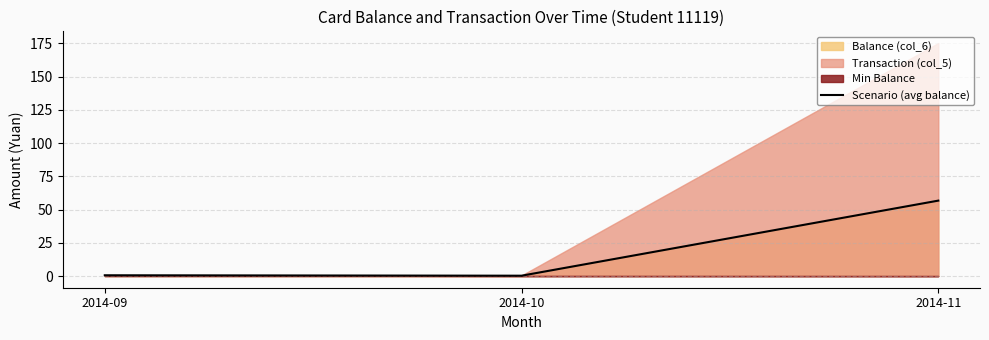

Where is the data nearest to the value 28?

2014-09